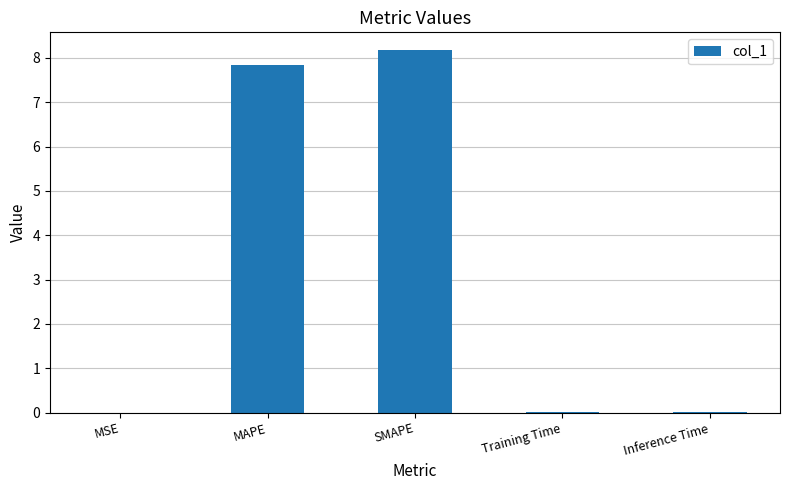

Which has a higher value, Training Time or MAPE?

MAPE